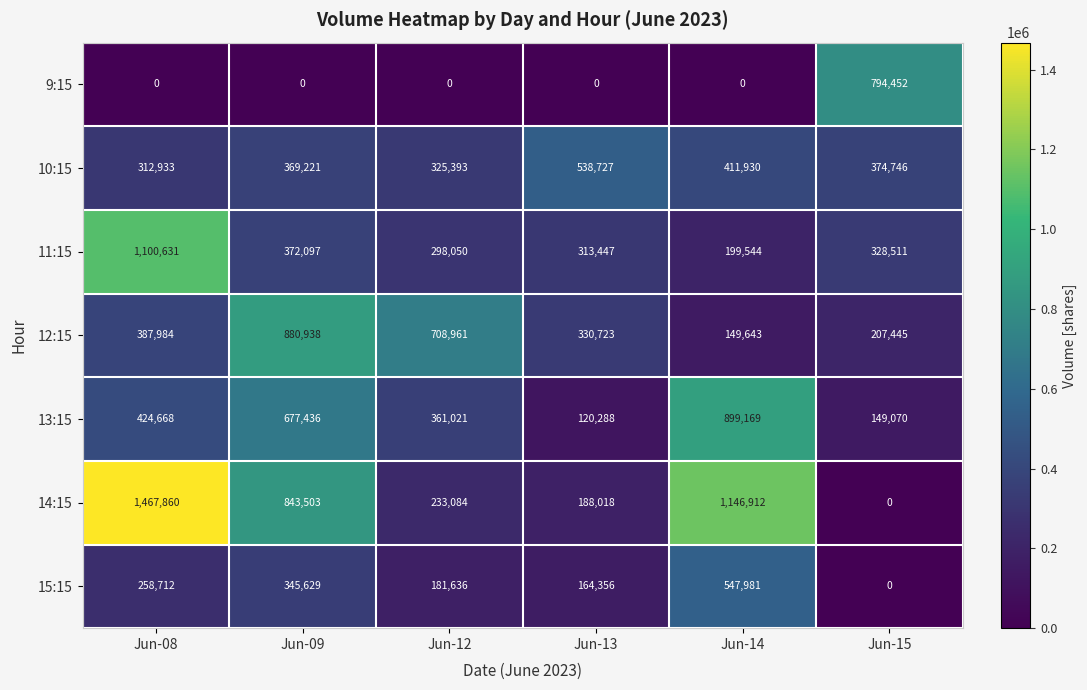

List the labels in order of 13:15 value, smallest first.

Jun-13, Jun-15, Jun-12, Jun-08, Jun-09, Jun-14